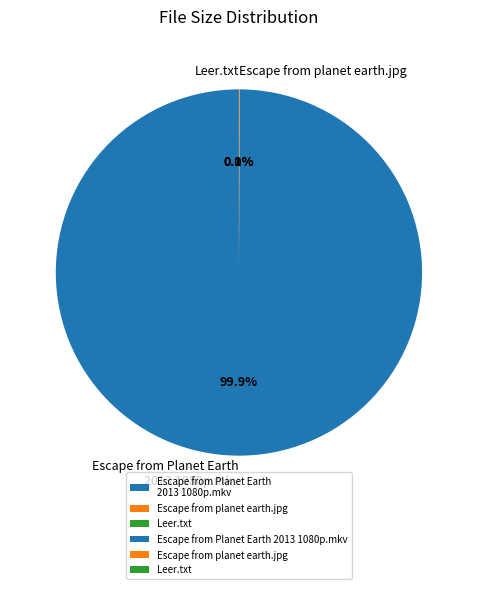

Count the number of slices in the pie.

3